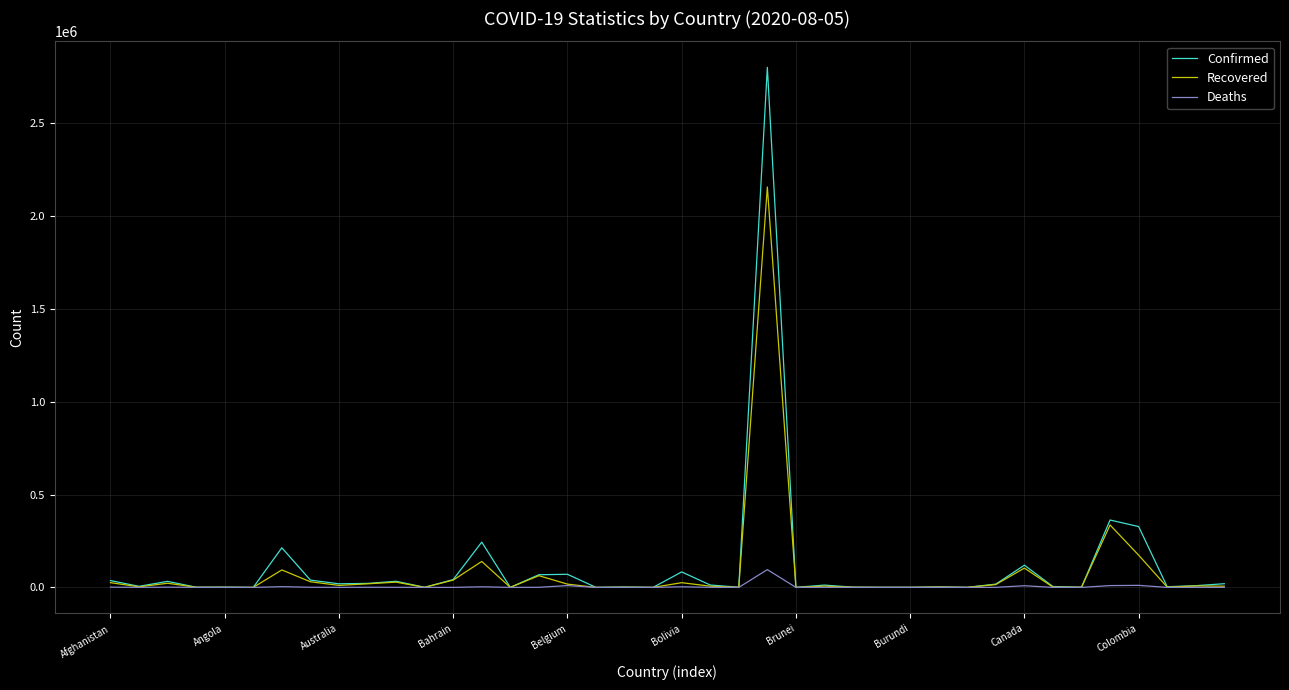

Count the number of data series in this chart.

3